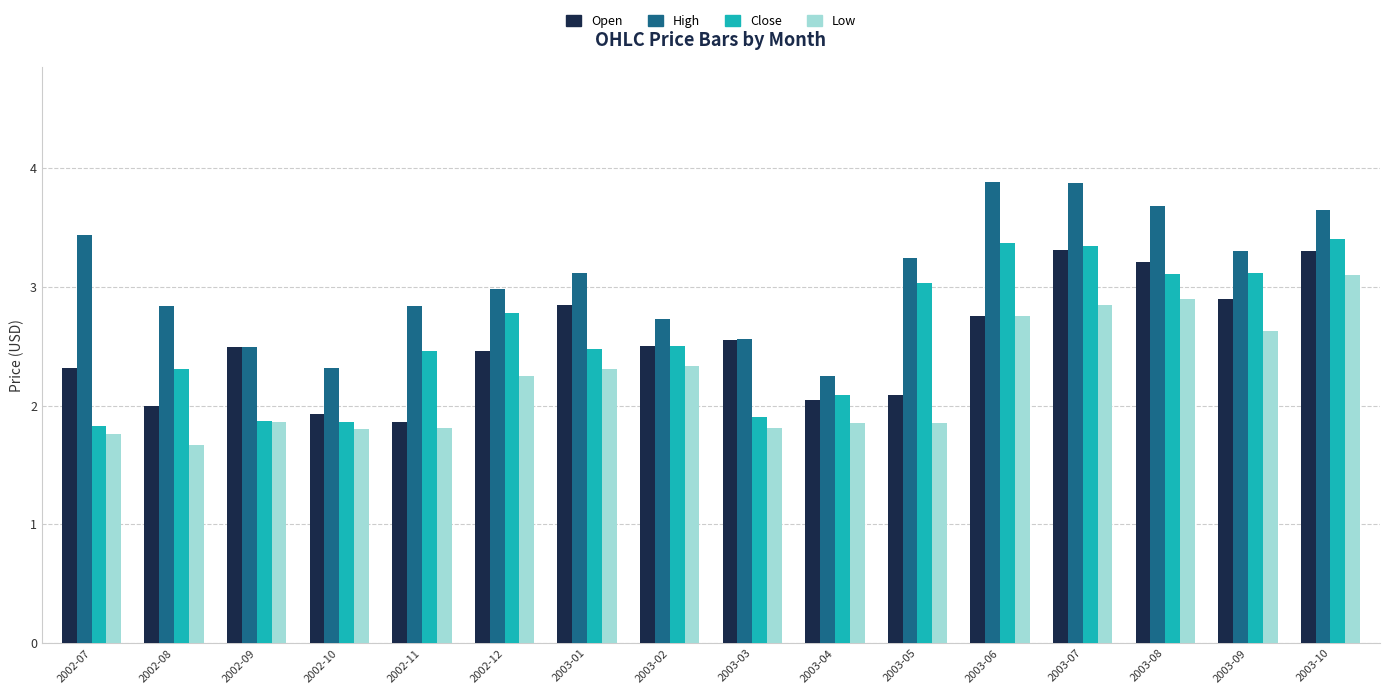

What is the difference between the second highest and minimum values in the Open series?

1.4